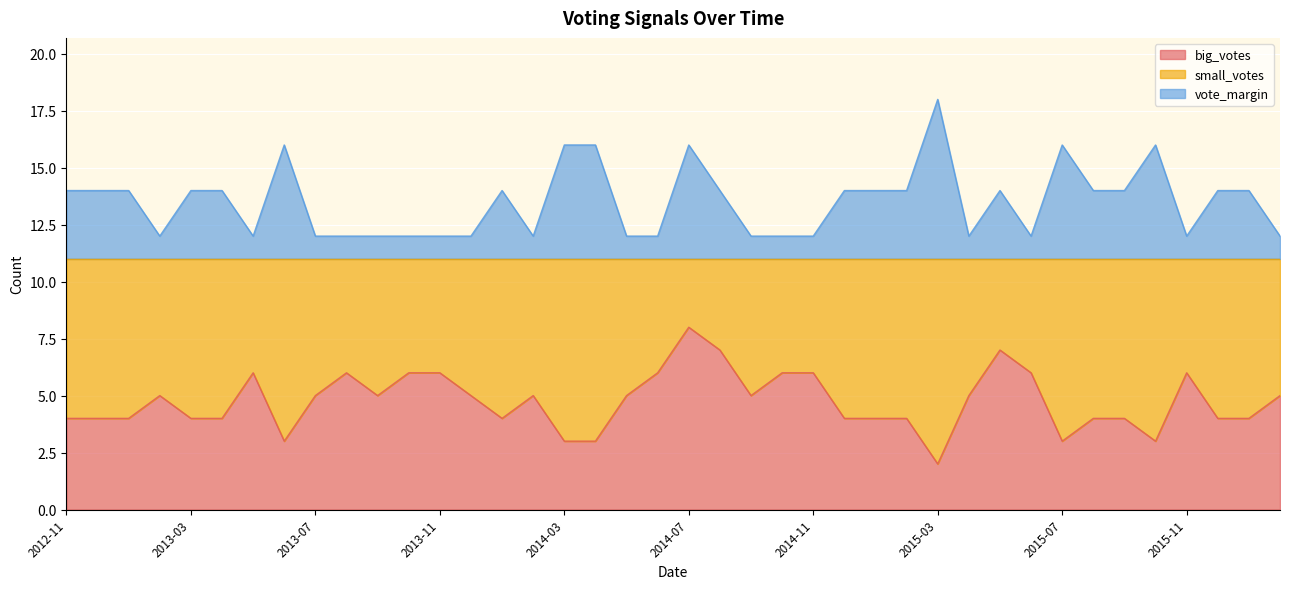

List the labels in order of vote_margin value, largest first.

2015-03, 2013-06, 2014-03, 2014-04, 2014-07, 2015-07, 2015-10, 2012-11, 2012-12, 2013-01, 2013-03, 2013-04, 2014-01, 2014-08, 2014-12, 2015-01, 2015-02, 2015-05, 2015-08, 2015-09, 2015-12, 2016-01, 2013-02, 2013-05, 2013-07, 2013-08, 2013-09, 2013-10, 2013-11, 2013-12, 2014-02, 2014-05, 2014-06, 2014-09, 2014-10, 2014-11, 2015-04, 2015-06, 2015-11, 2016-02